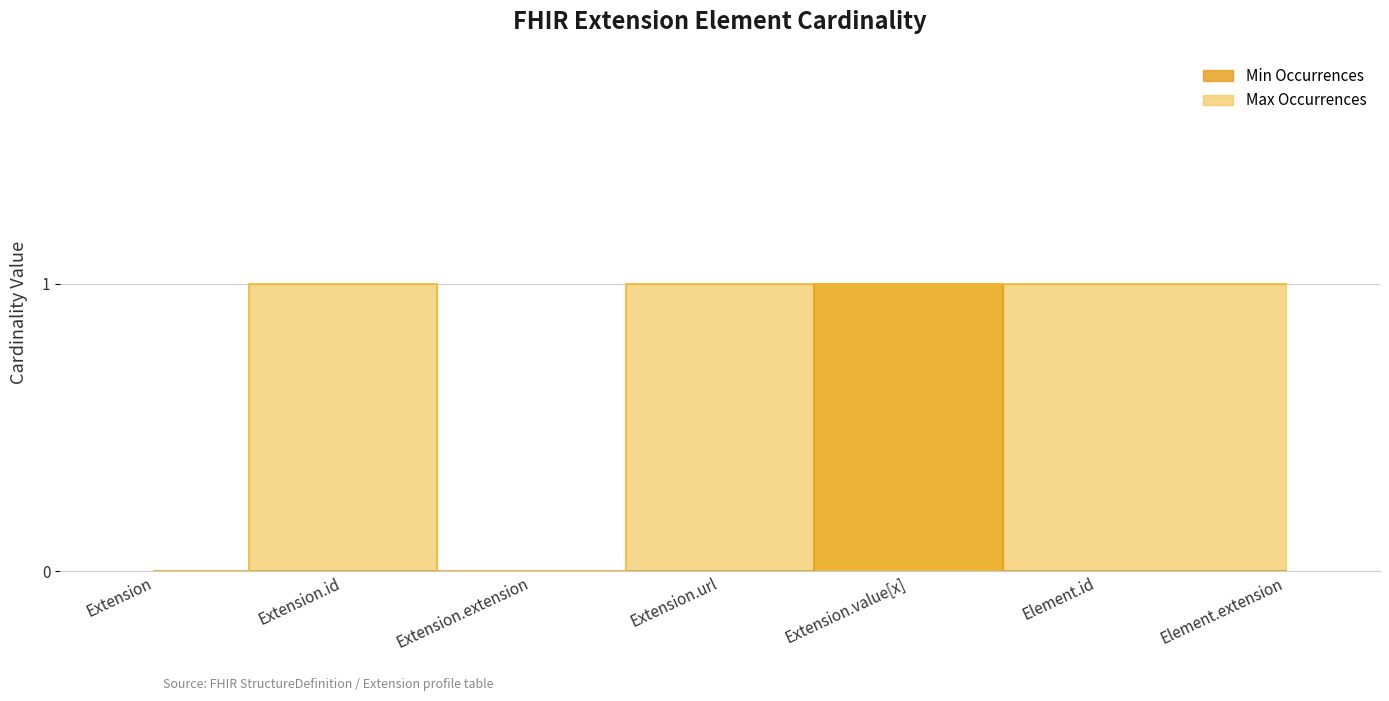

At which category does Min Occurrences reach its first local peak?

Extension.value[x]